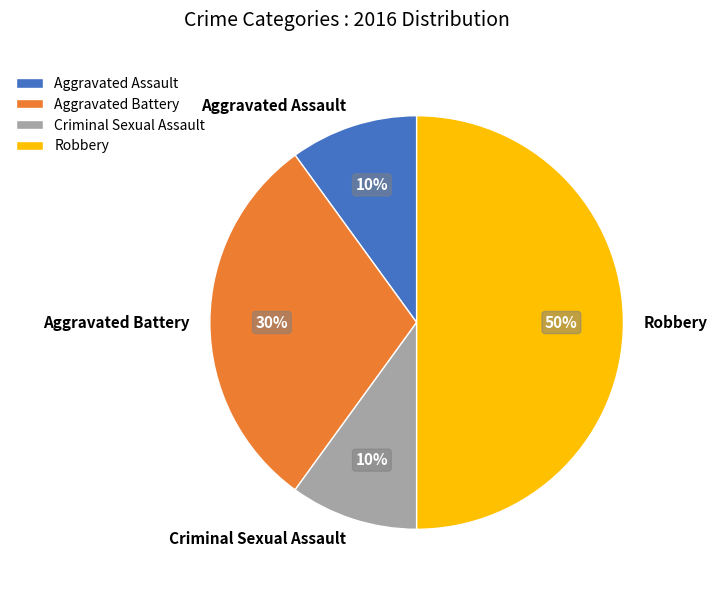

To the nearest percent, what percentage of the pie is Criminal Sexual Assault?

10%